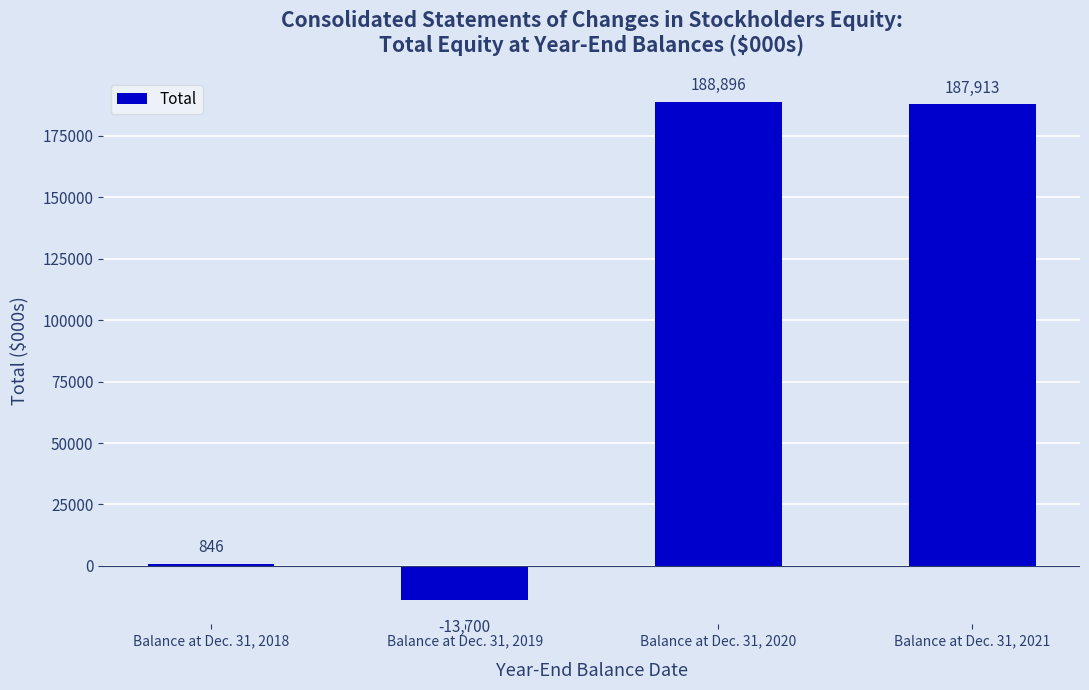

What is the value of the 3rd bar from the left?

188896